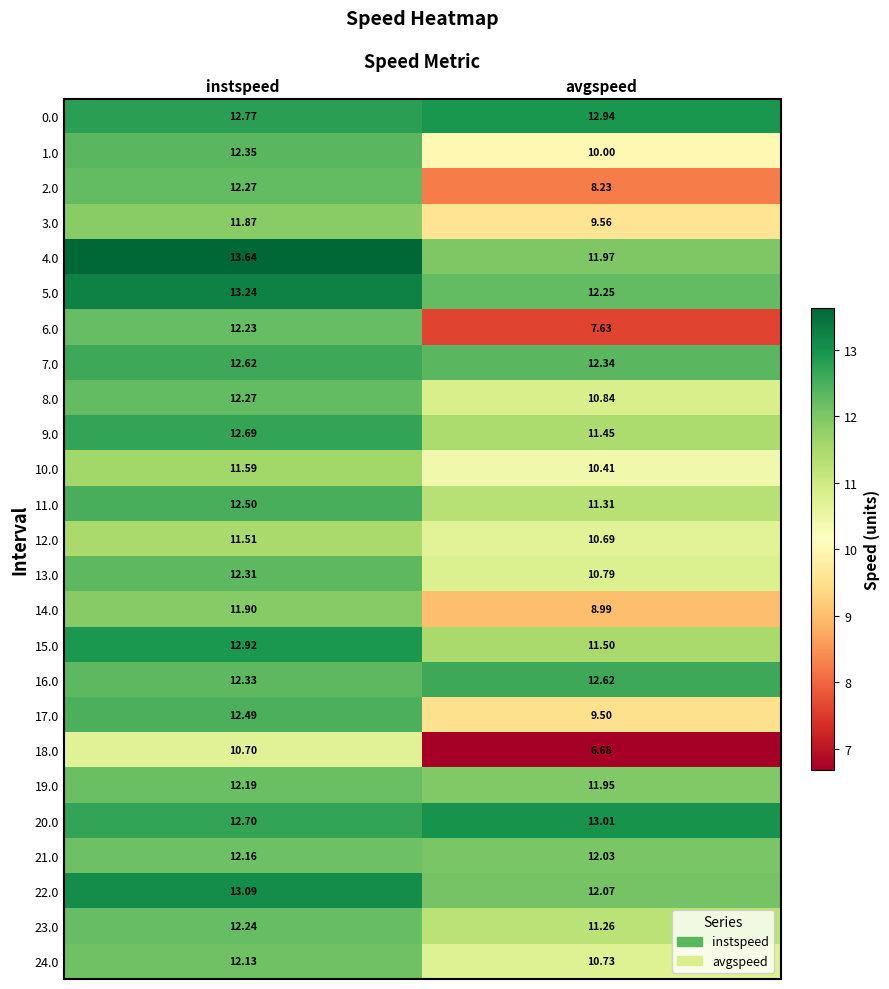

Count the number of categories in the chart.

2